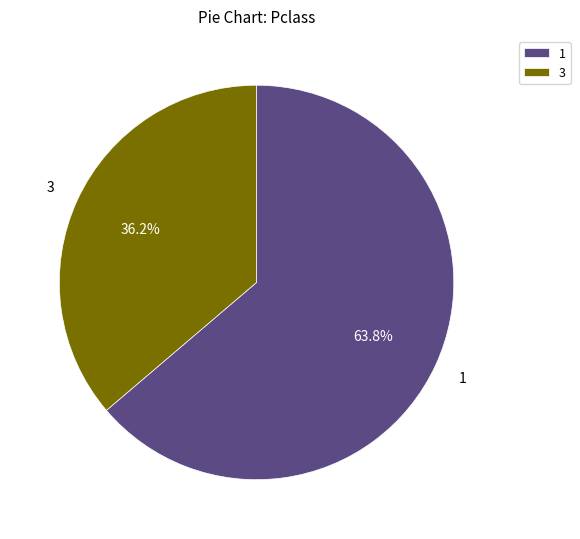

Approximately how many times larger is the value at 1 compared to 3?

1.8